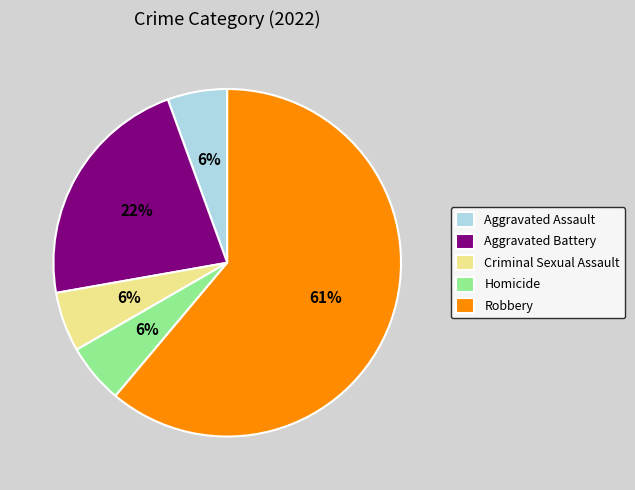

The Criminal Sexual Assault slice represents 6% of the pie. True or false?

True